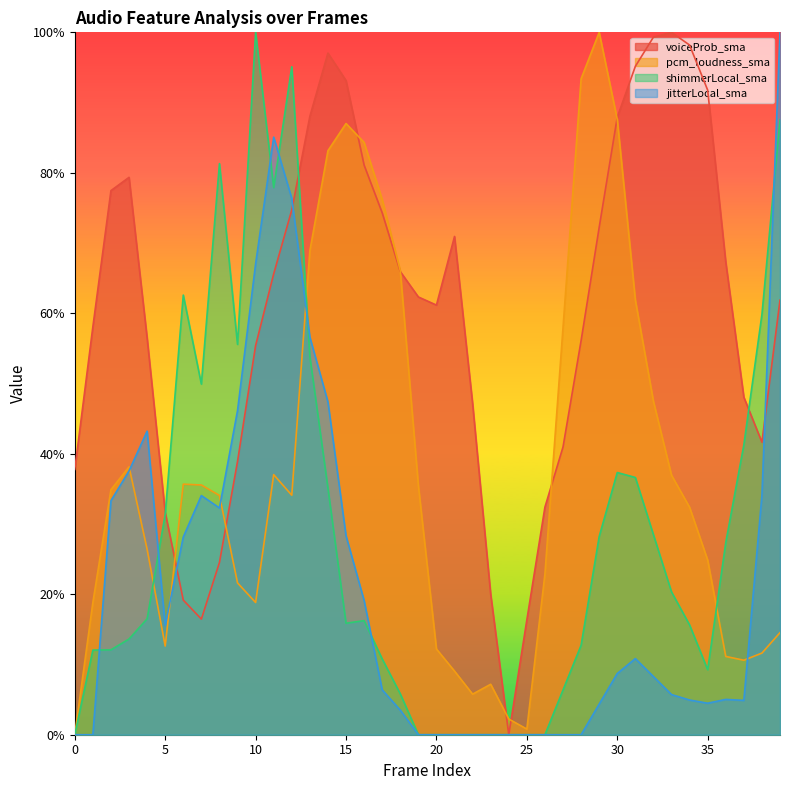

True or false: shimmerLocal_sma has a value of 1.0 at 12.

True